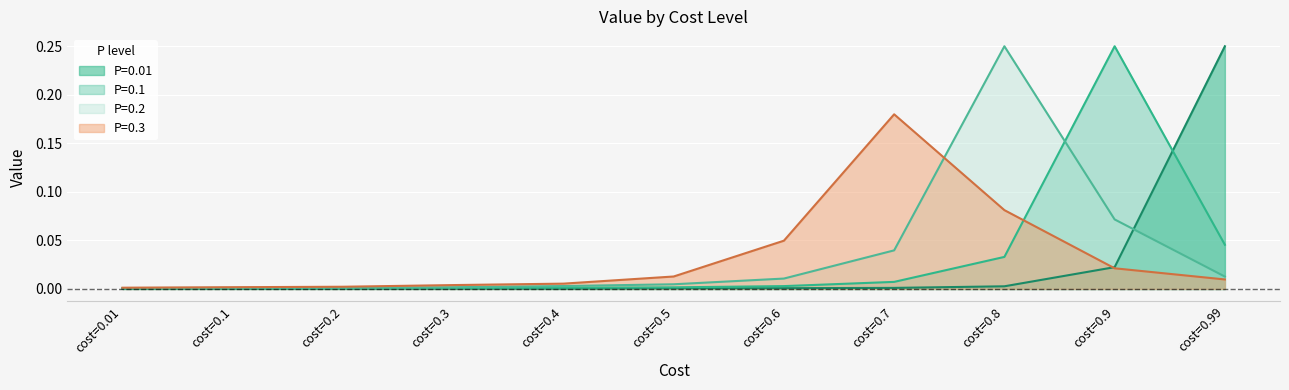

Is the value of P=0.01 at cost=0.1 greater than the value of P=0.3 at cost=0.5?

No